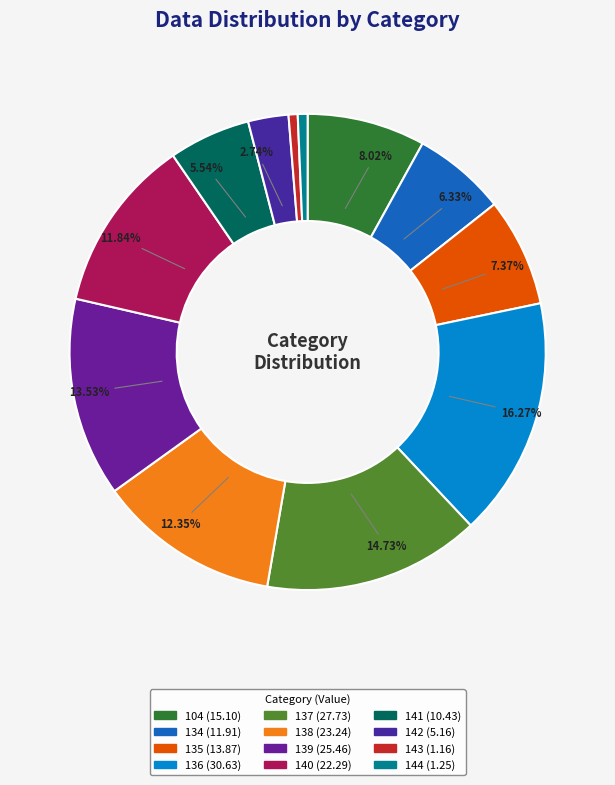

The 134 slice represents 6% of the pie. True or false?

True